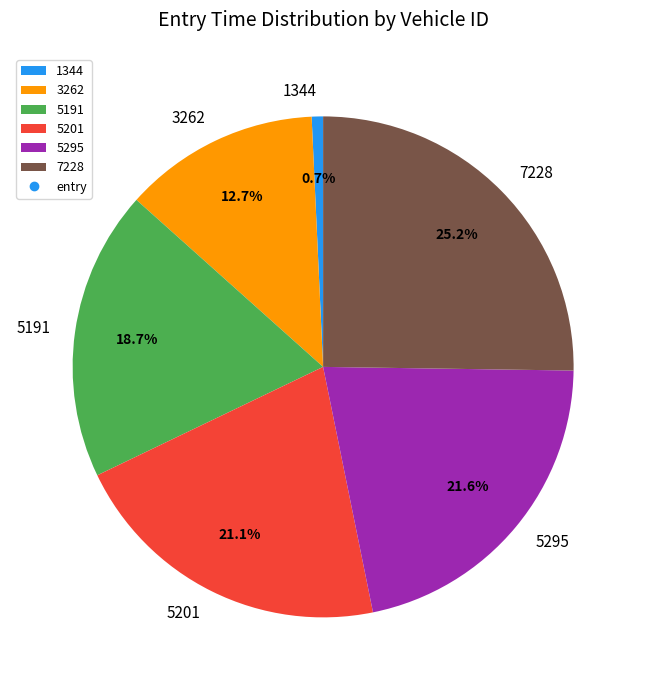

How many slices are in this pie chart?

6